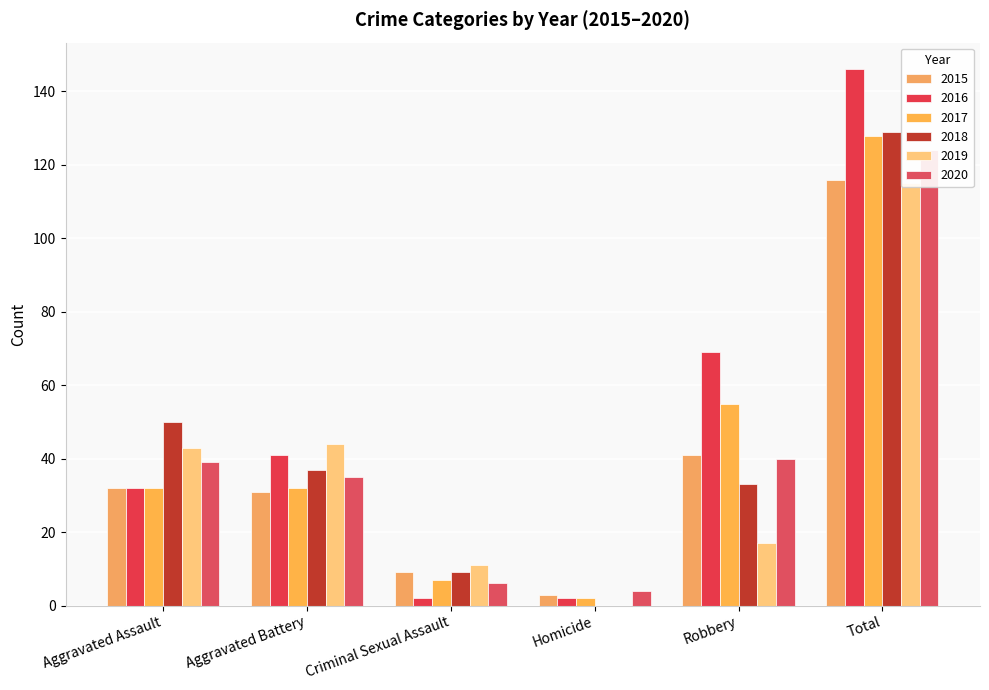

True or false: 2015 has a value of 31 at Aggravated Battery.

True